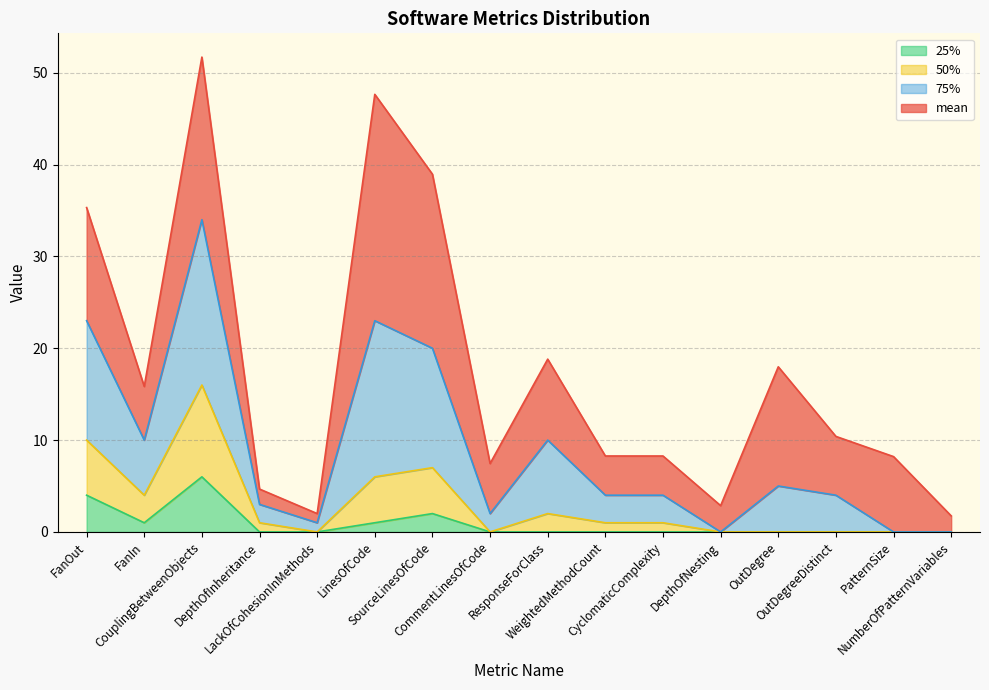

What is the difference between the maximum and minimum values in the 25% series?

6.0